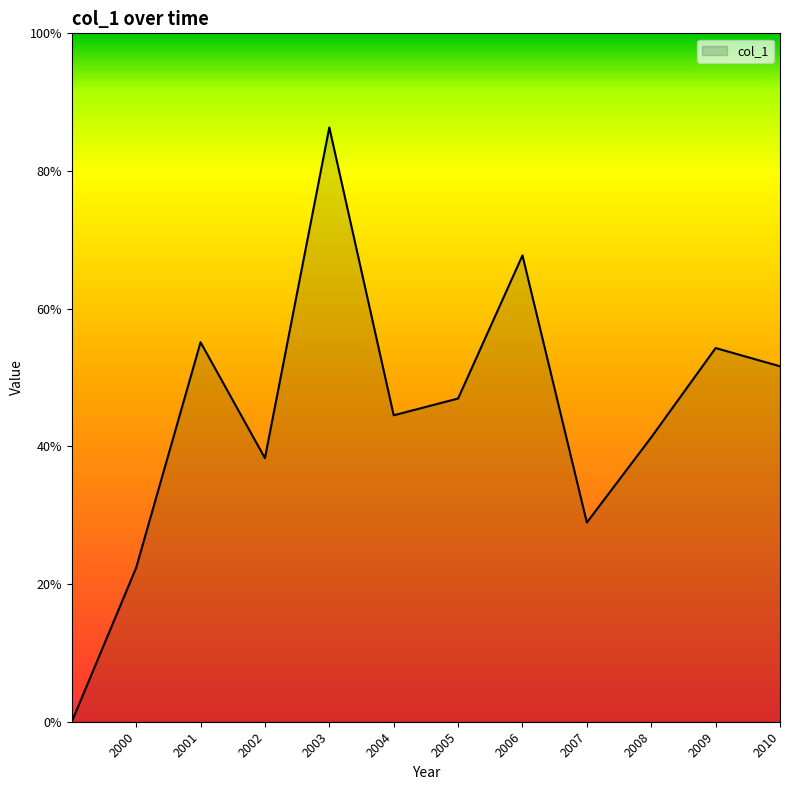

Where is the first local maximum?

2001